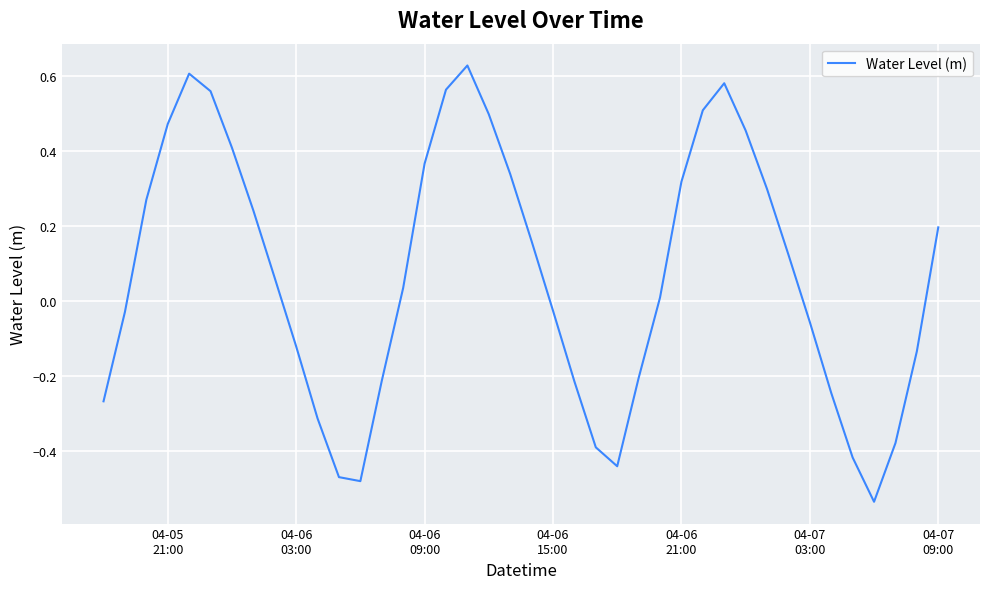

How many interior local valleys (lower than both neighbors) does the data have?

3